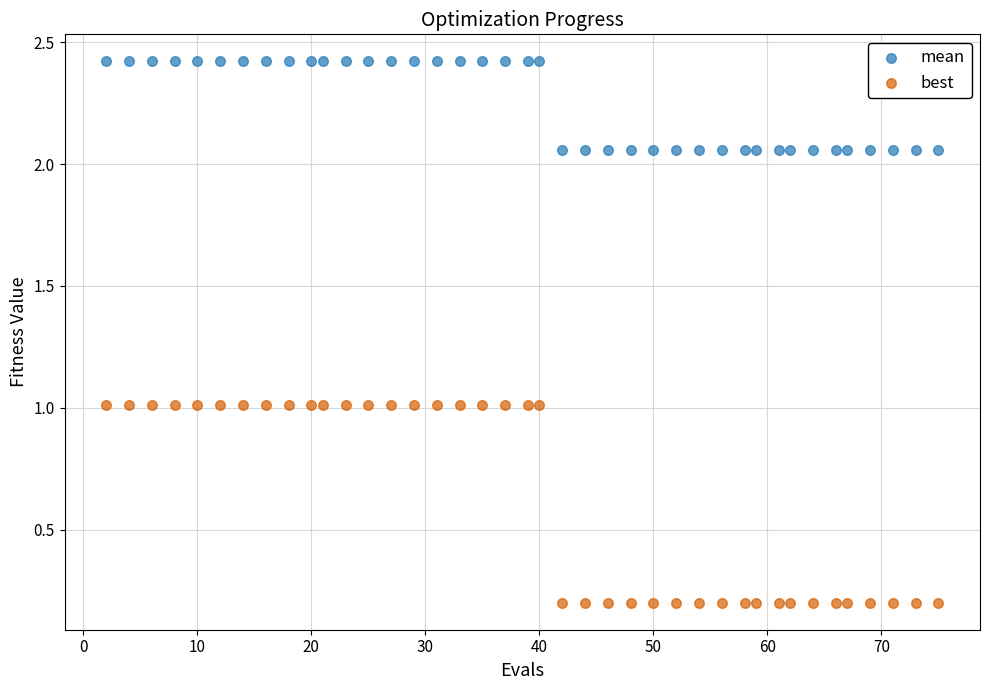

What are all the series names shown in the legend?

mean, best